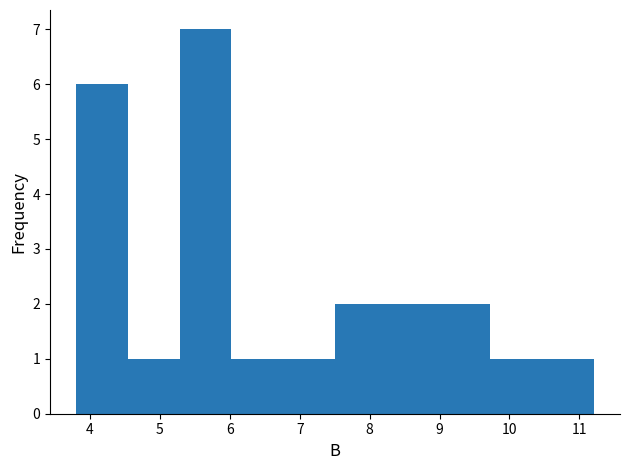

Over which range of the x-axis is the bar tallest?

5.3 to 6.0